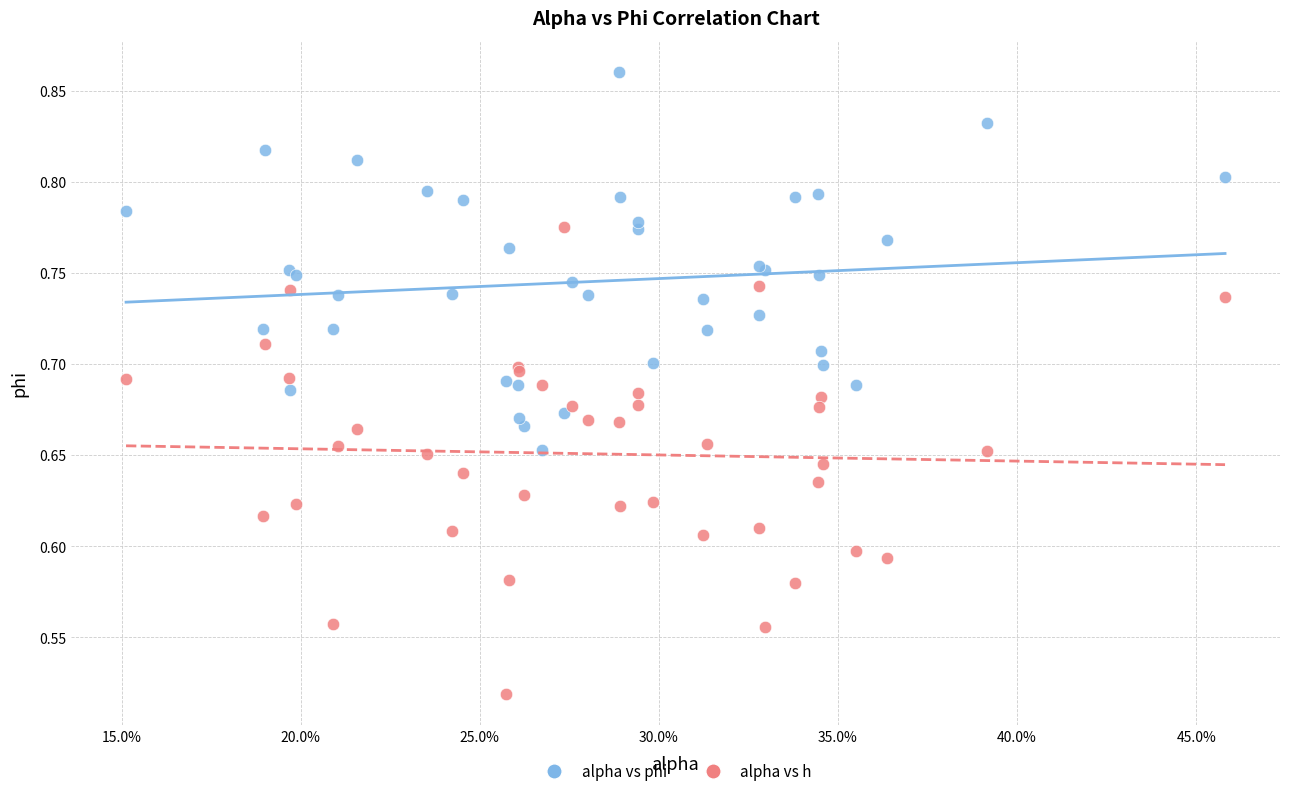

What are all the series names shown in the legend?

alpha vs phi, alpha vs h